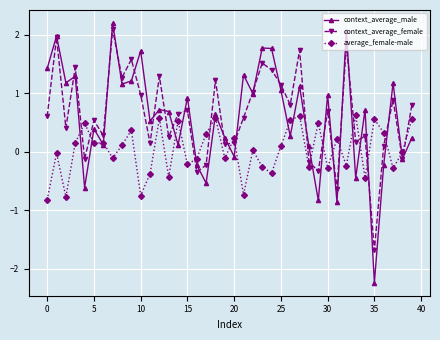

Which series has the widest spread of values?

context_average_male